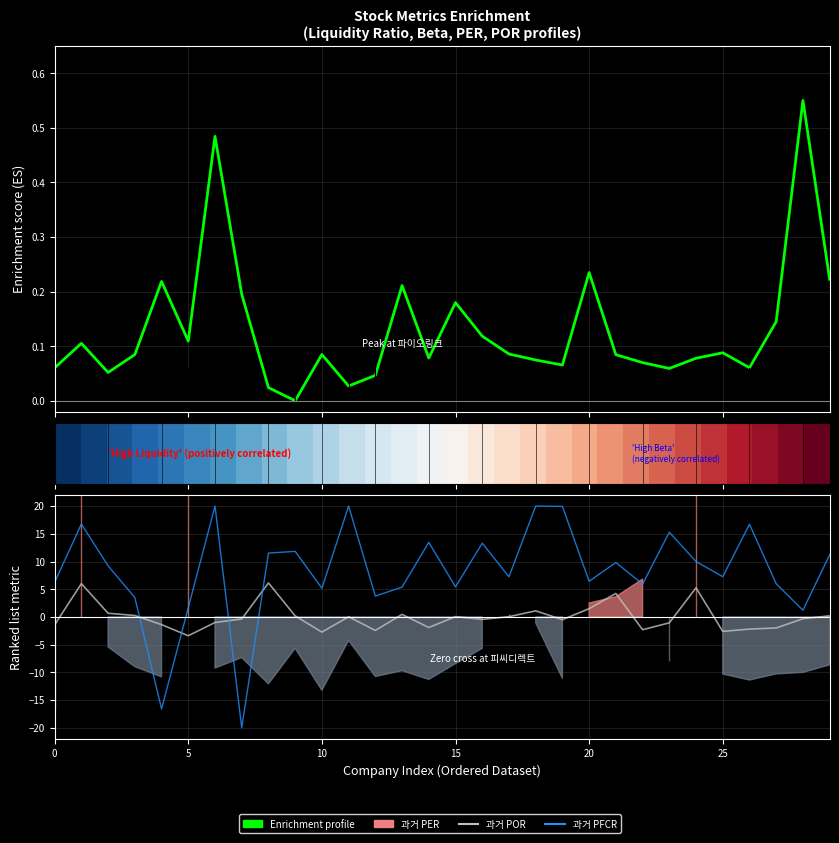

Count the number of data series in this chart.

4